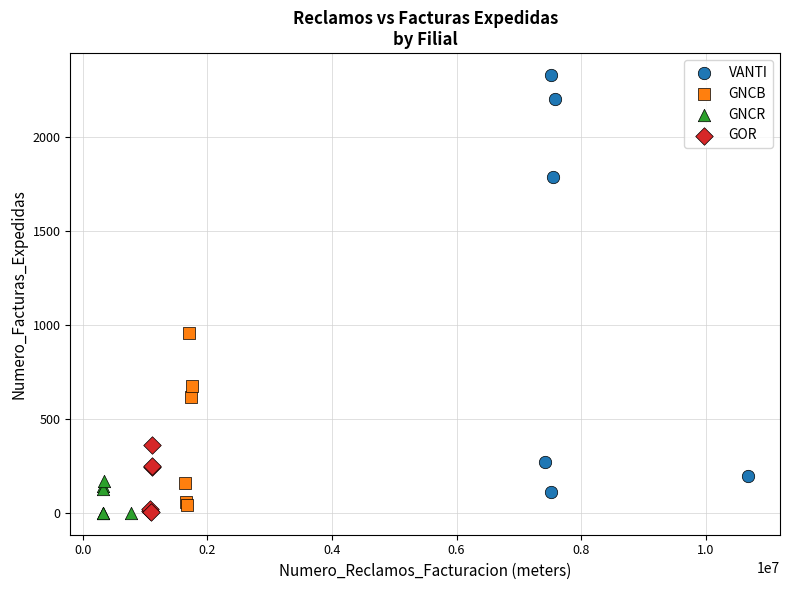

Which series has the largest Y range (max minus min)?

VANTI